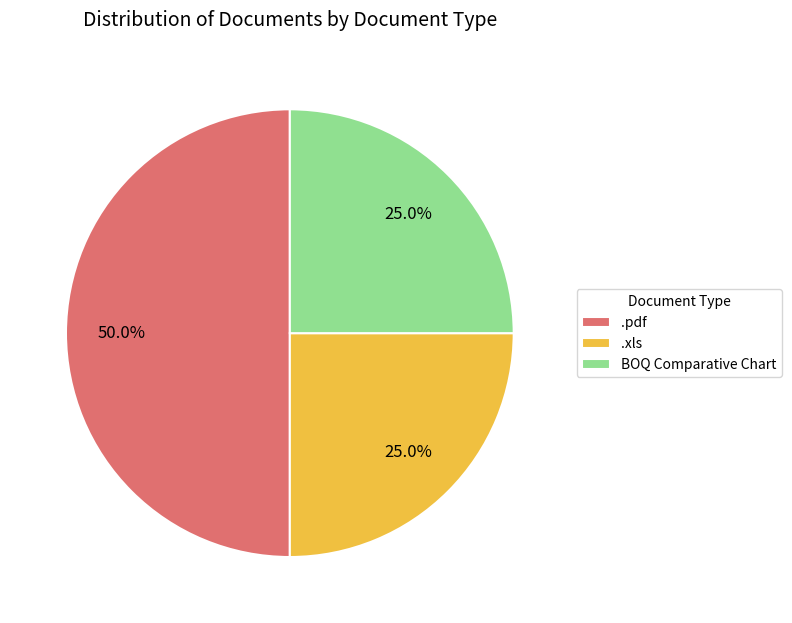

What portion of the pie excludes BOQ Comparative Chart?

75.0%